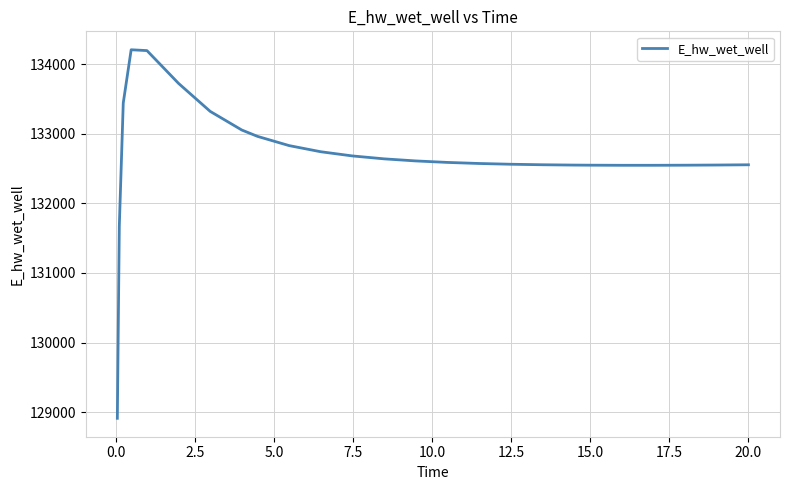

What is the difference between the maximum and minimum values?

5292.3